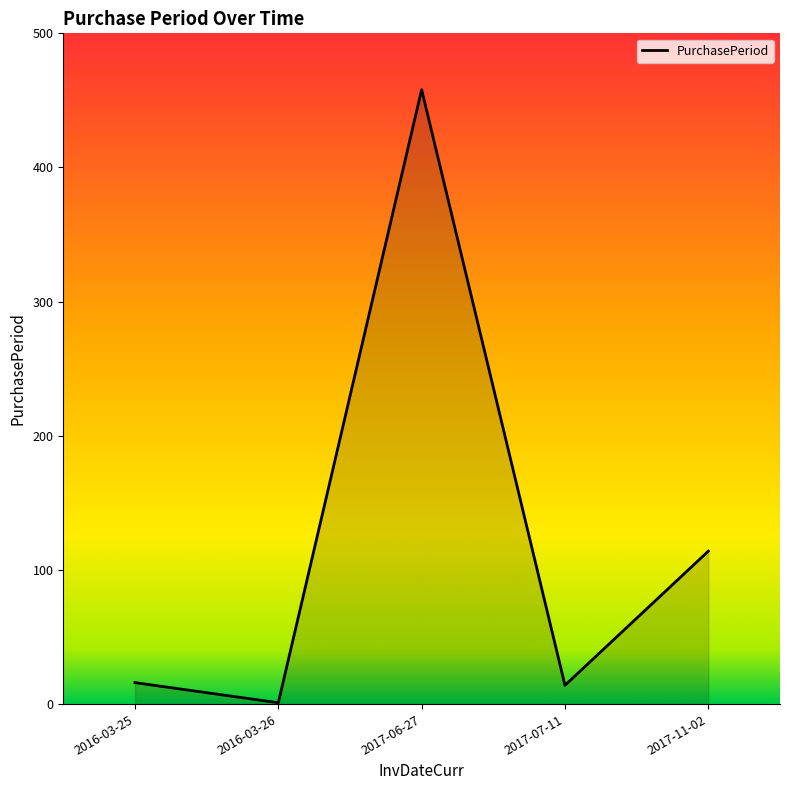

Where is the first local minimum?

2016-03-26